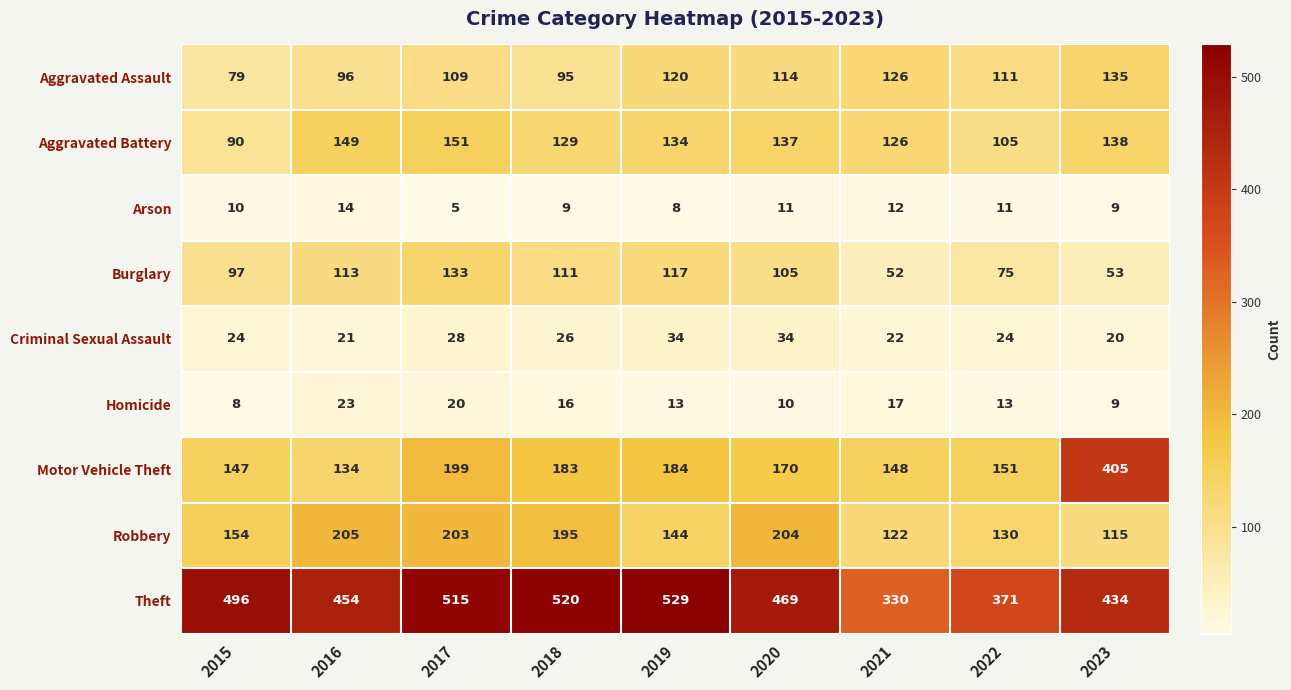

What is the spread (max minus min) of values at 2023?

425